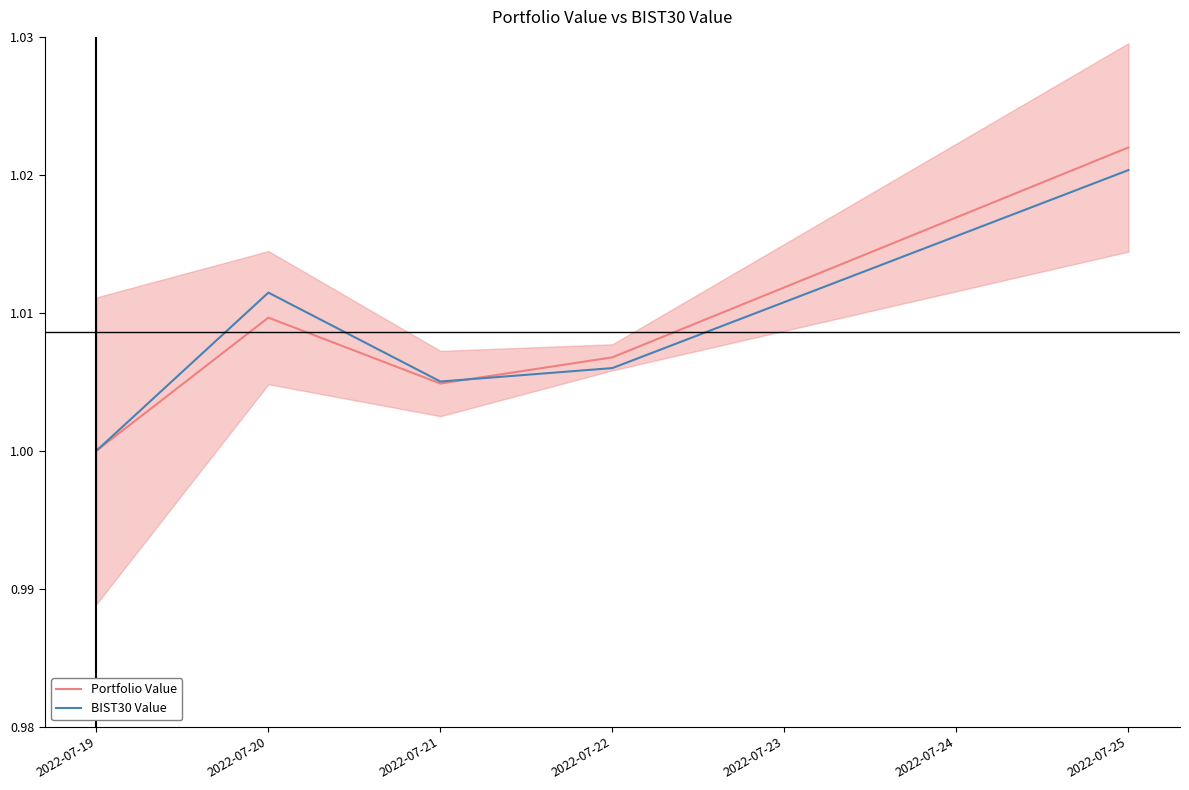

Is the value of Portfolio Value at 2022-07-25 greater than the value of BIST30 Value at 2022-07-25?

Yes